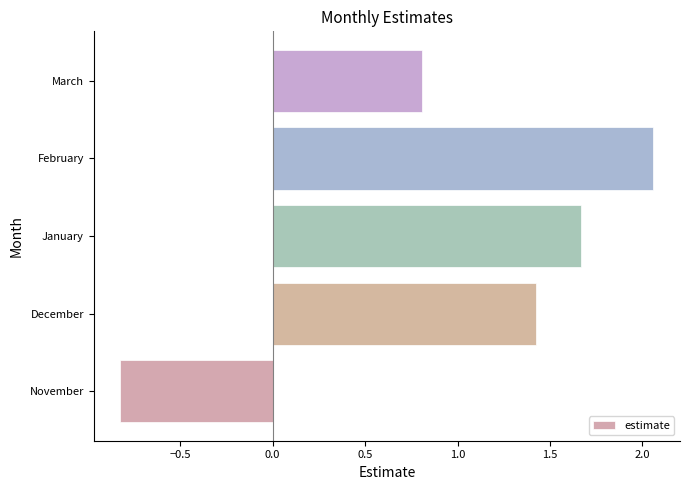

What is the sum of all values?

5.1